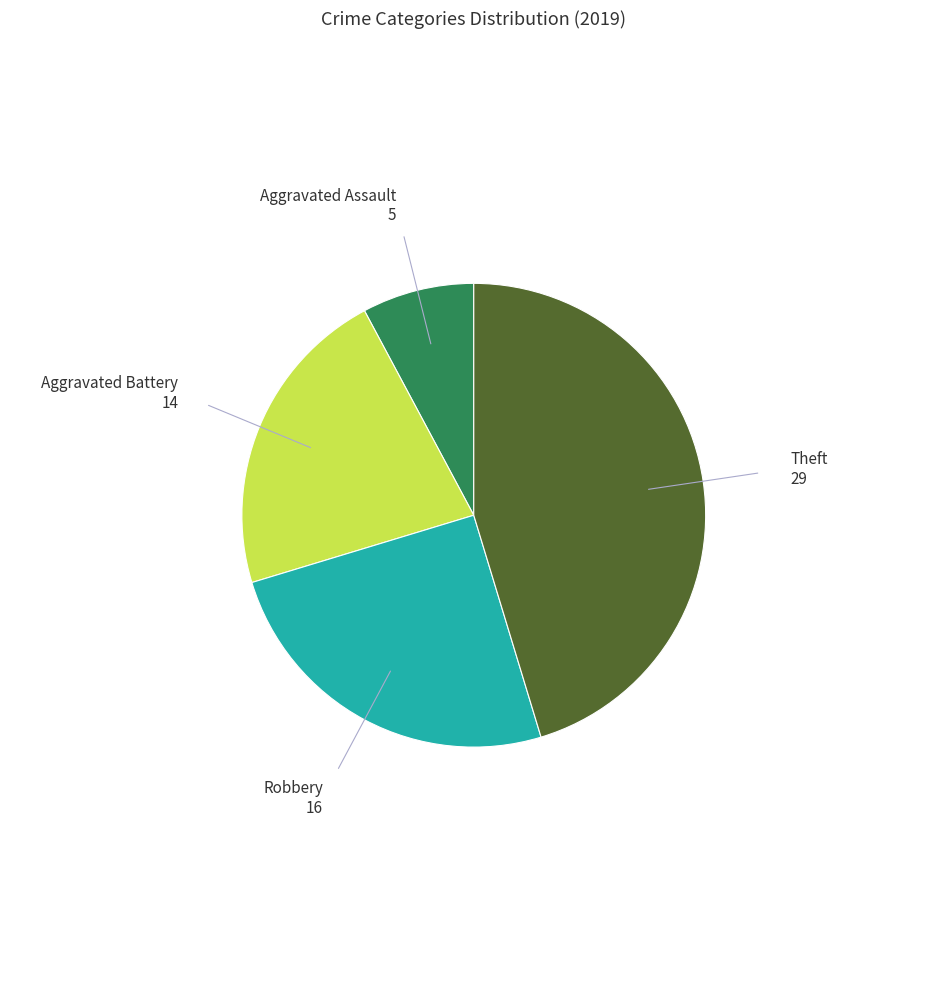

Is there a majority slice in this chart?

No